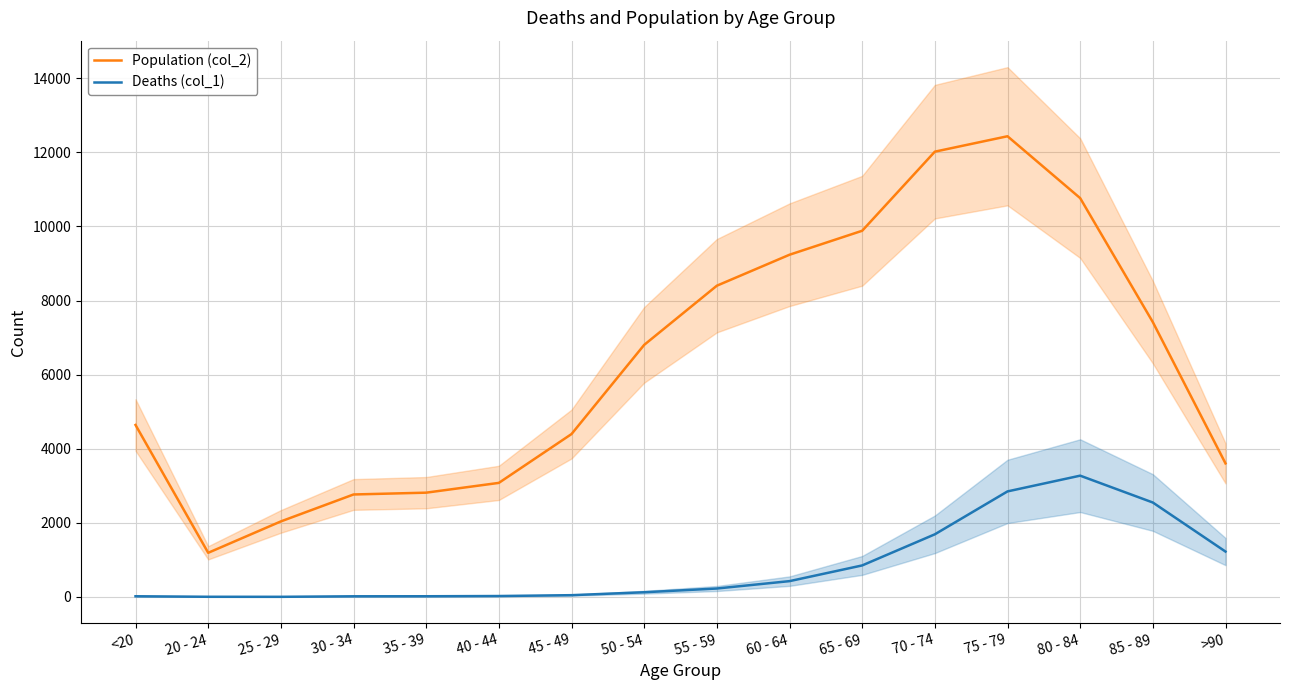

True or false: Deaths (col_1) has a value of 97 at 55 - 59.

False